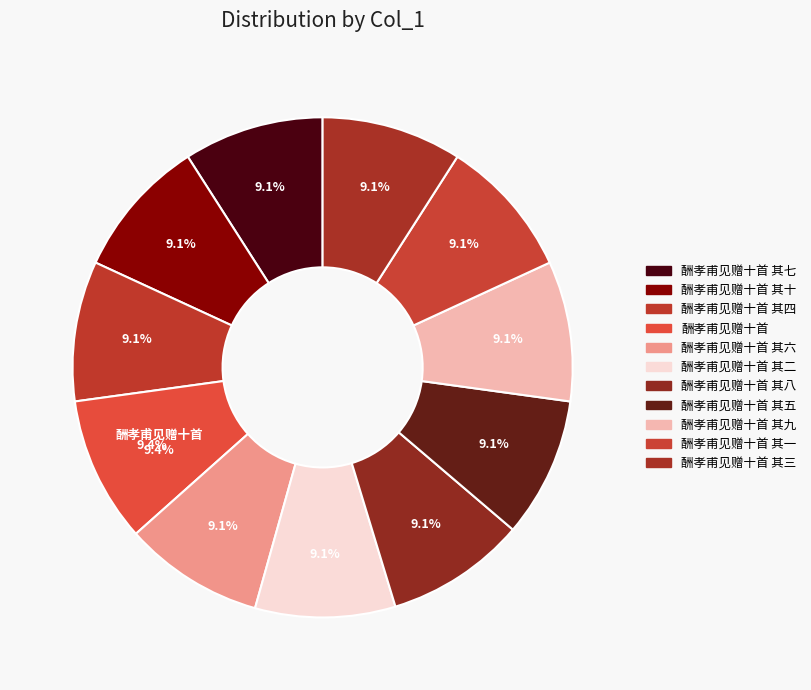

True or false: 酬孝甫见赠十首 其六 accounts for 9% of the total.

True